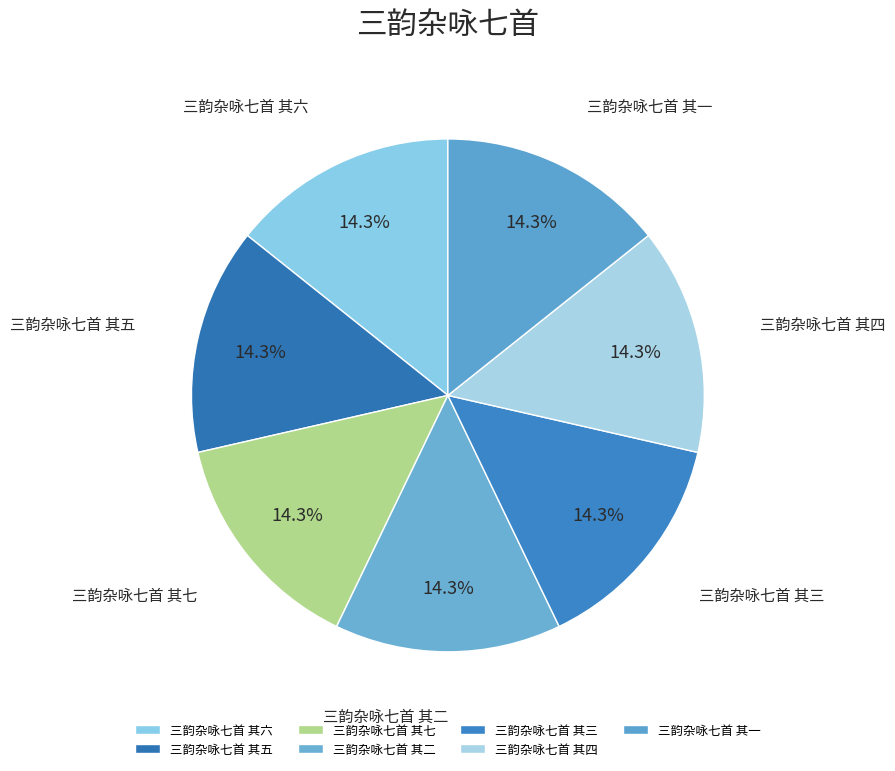

Approximately how many times larger is the value at 三韵杂咏七首 其一 compared to 三韵杂咏七首 其五?

1.0